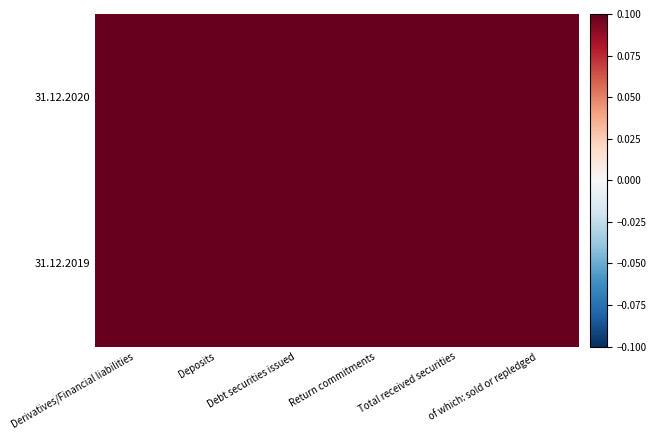

Reading right to left, list all the values displayed in this chart.

31.12.2020: of which: sold or repledged=0.7	Total received securities=0.8	Return commitments=1.0	Debt securities issued=0.4	Deposits=1.0	Derivatives/Financial liabilities=0.9
31.12.2019: of which: sold or repledged=1.0	Total received securities=1.0	Return commitments=0.7	Debt securities issued=1.0	Deposits=0.5	Derivatives/Financial liabilities=1.0